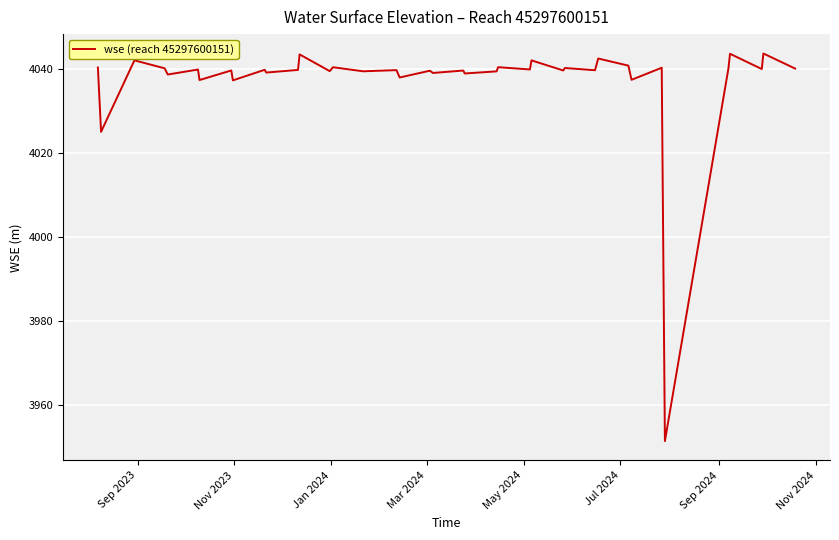

What is the greatest value displayed?

4043.6